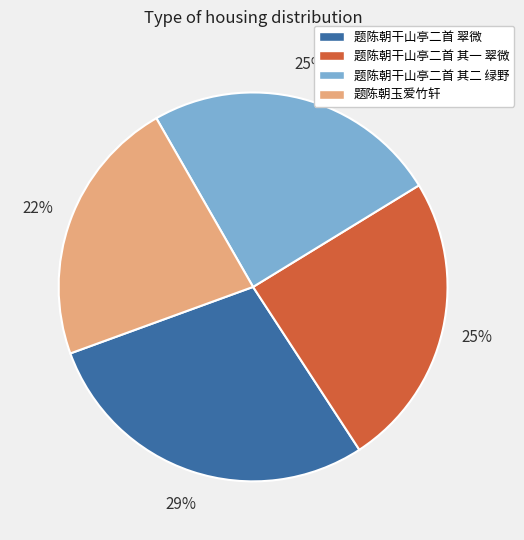

To the nearest percent, what portion does 题陈朝干山亭二首 其一 翠微 represent?

25%